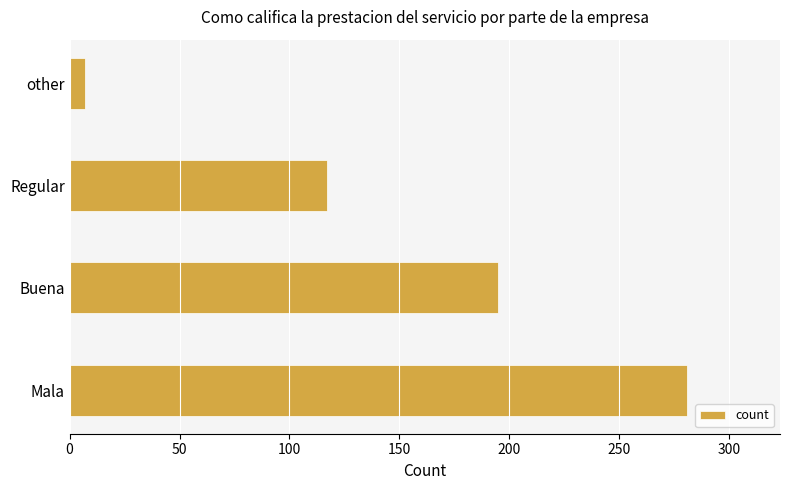

True or false: the data shows 195 at Buena.

True